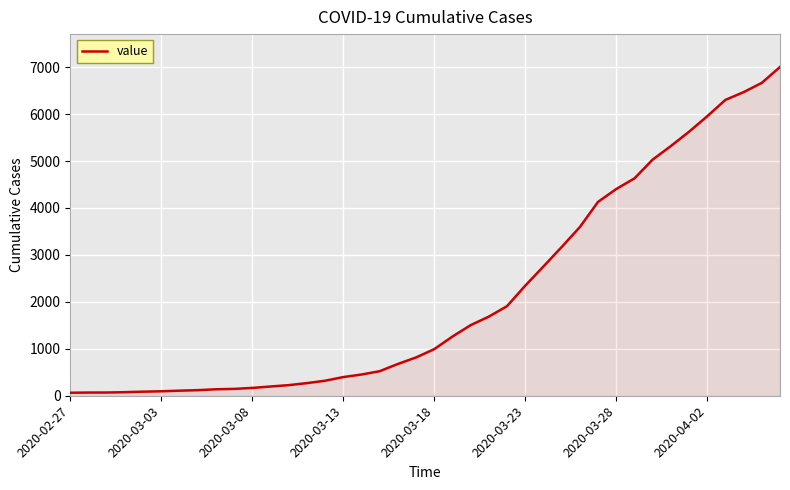

What is the maximum value shown in the chart?

7004